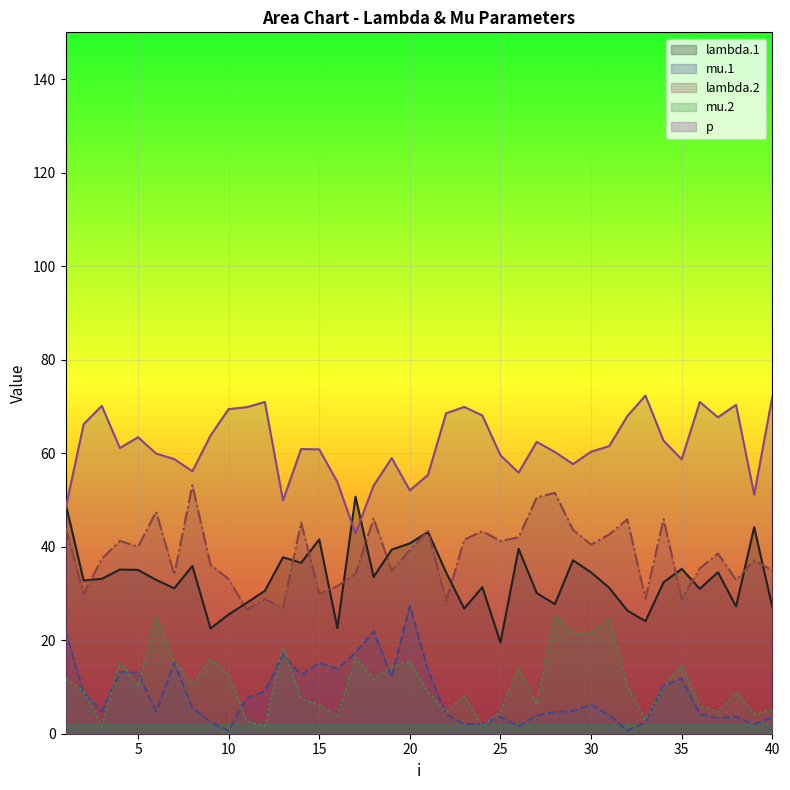

Is the value of lambda.2 at 27 greater than the value of p at 31?

No